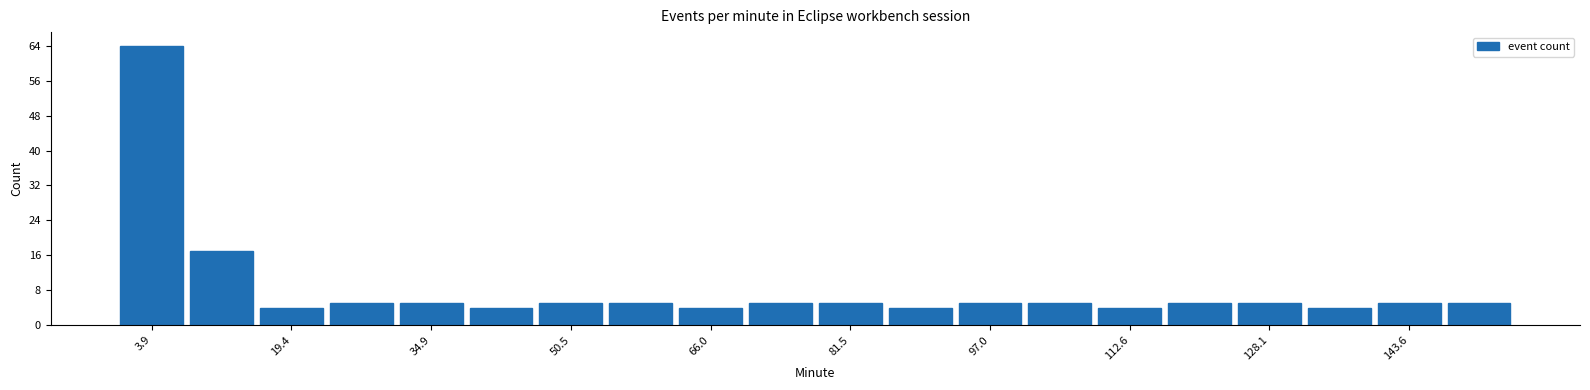

Around what value on the x-axis is the tallest bar? Give the approximate position of its centre, as read against the axis.

4